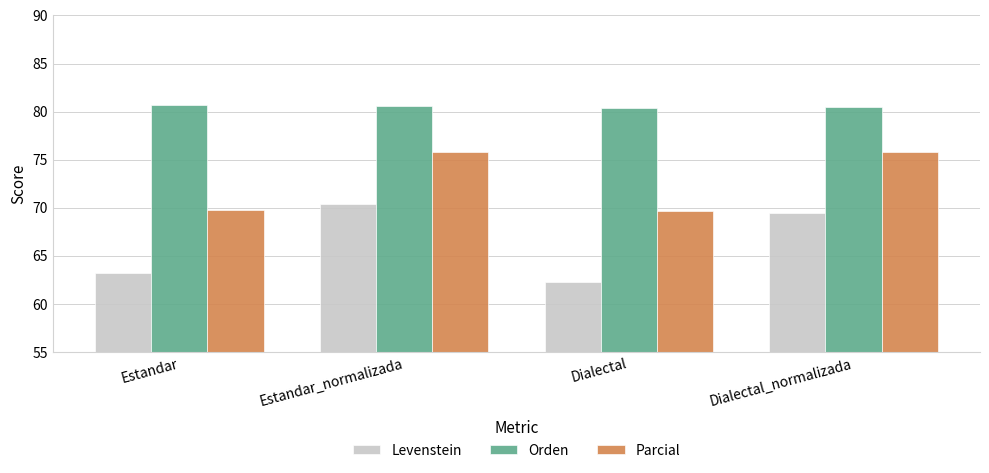

What is the label of the 2nd bar from the left?

Estandar_normalizada